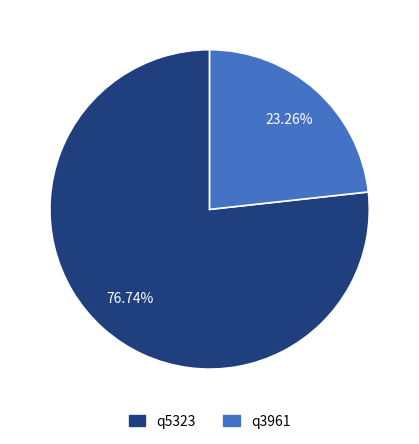

Does q5323 represent more than half of the total?

Yes